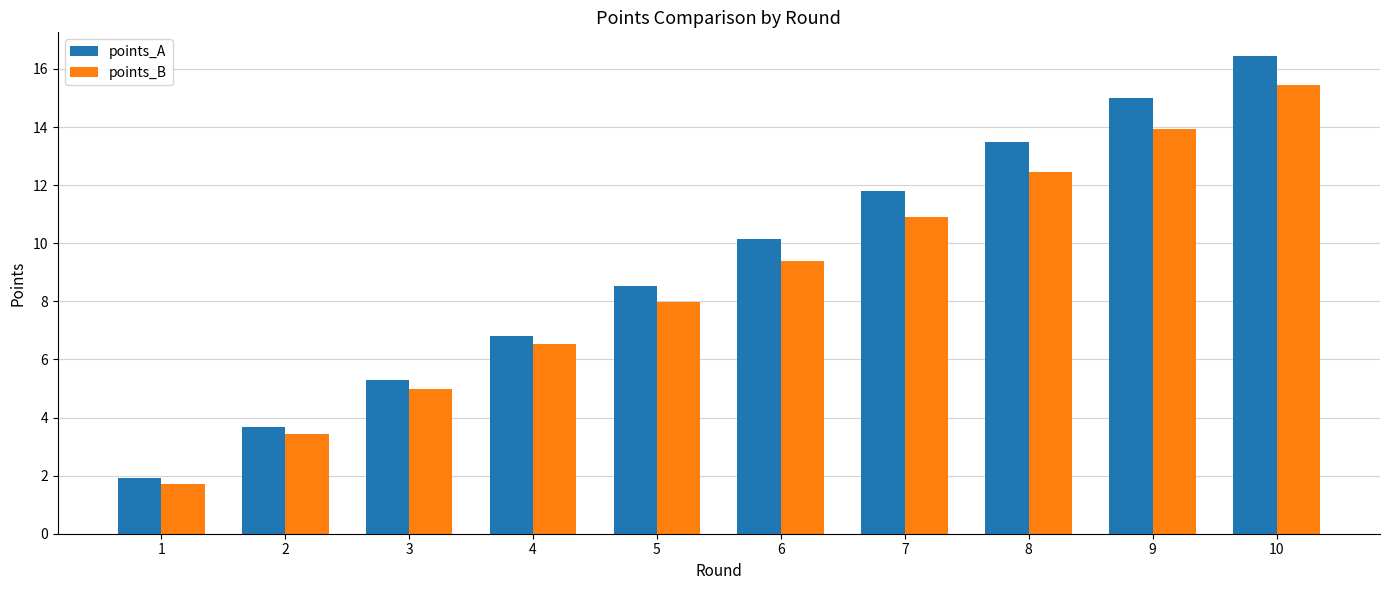

Count the number of data series in this chart.

2